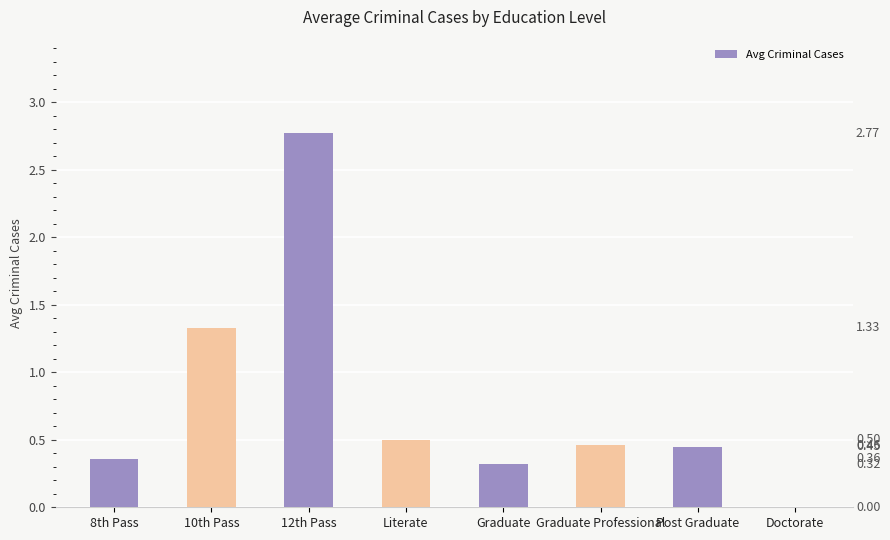

Between Graduate Professional and Literate, which is larger?

Literate